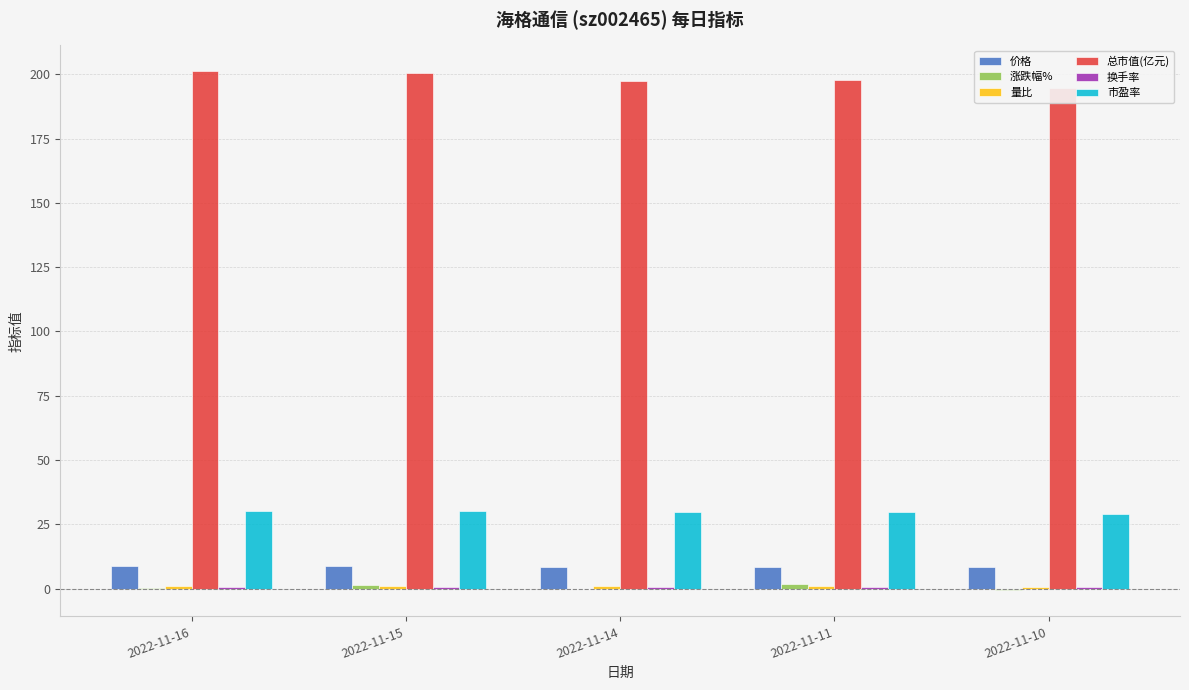

Which series has the largest total across all categories?

总市值(亿元)